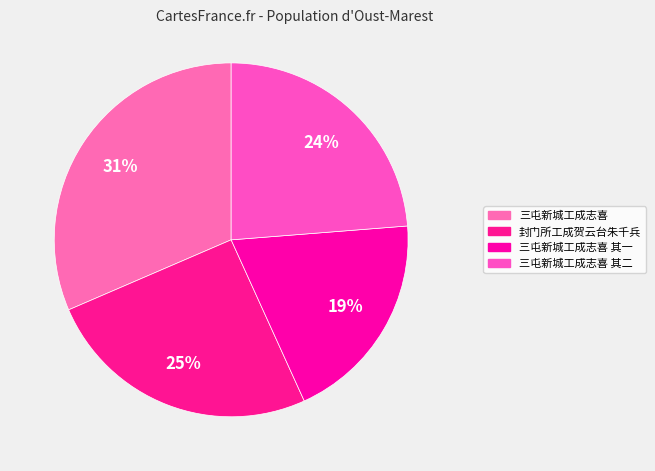

How many segments does this pie chart have?

4